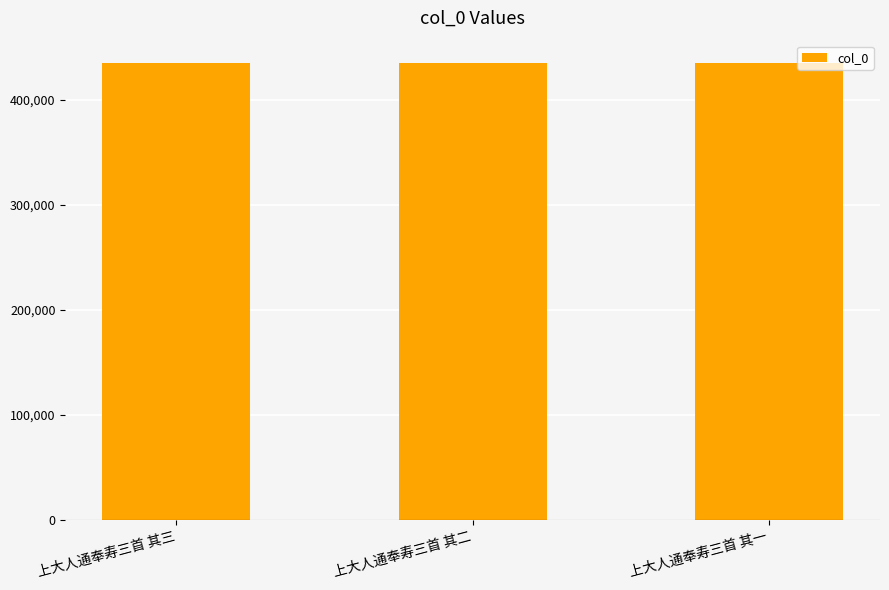

True or false: the data shows 173771 at 上大人通奉寿三首 其二.

False